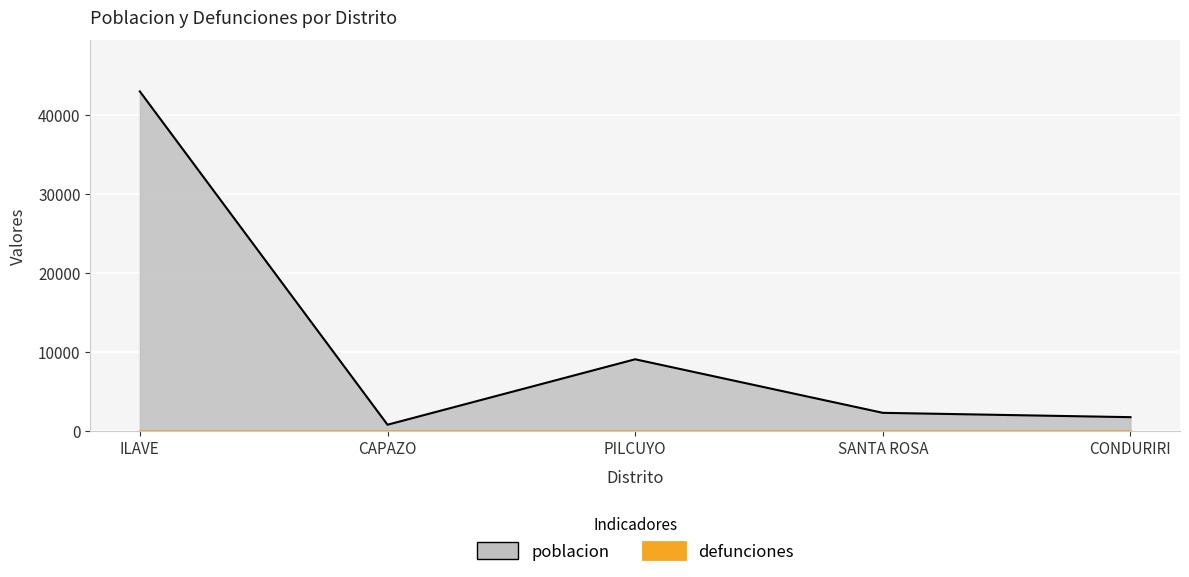

What is the label of the 2nd point from the left?

CAPAZO